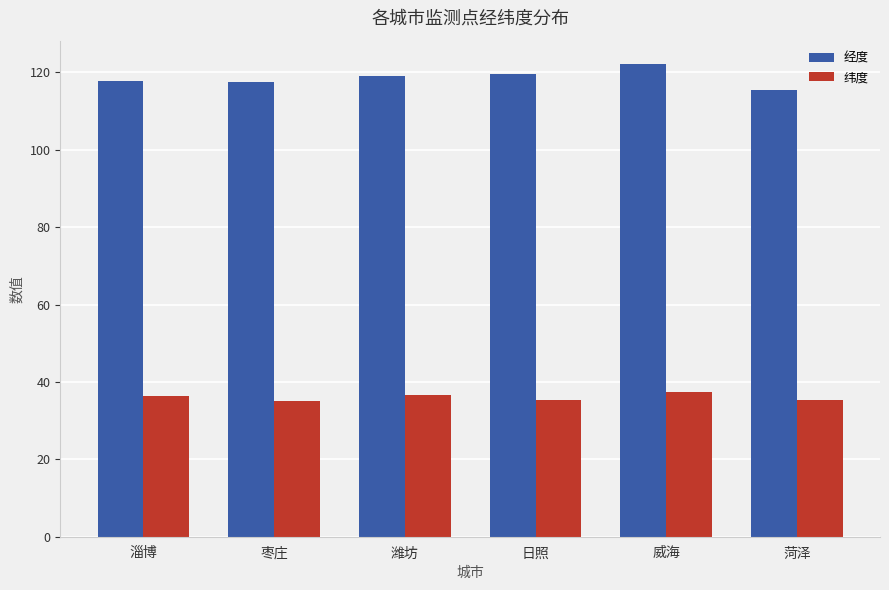

Does the chart contain any negative values?

No